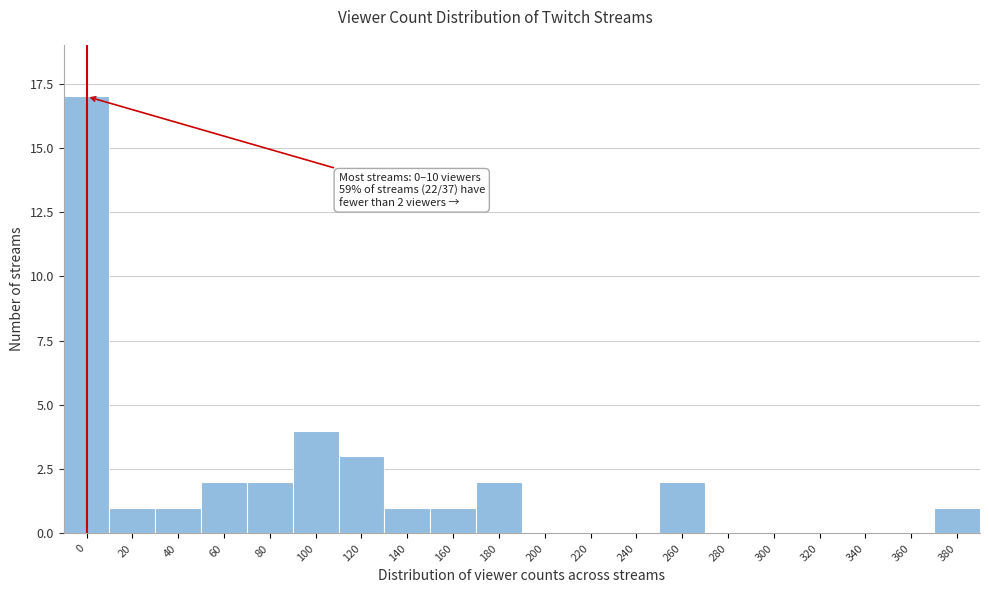

Reading right to left, what are all the values shown in this chart?

380=1	360=0	340=0	320=0	300=0	280=0	260=2	240=0	220=0	200=0	180=2	160=1	140=1	120=3	100=4	80=2	60=2	40=1	20=1	0=17